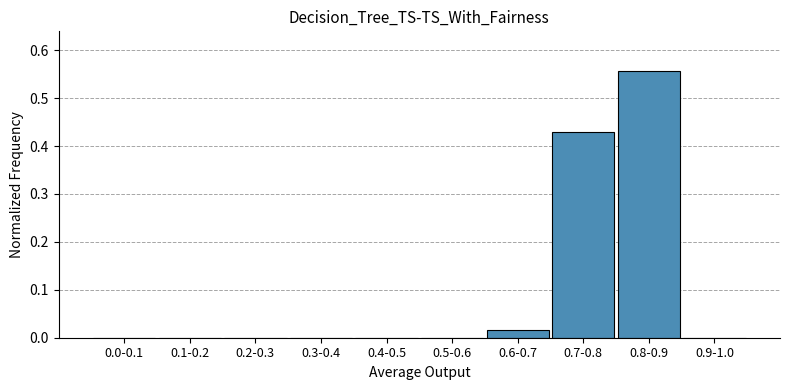

What is the change in value from 0.2-0.3 to 0.8-0.9?

+0.6